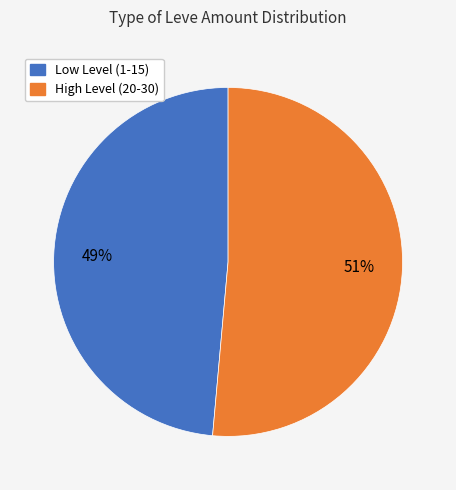

How many segments does this pie chart have?

2